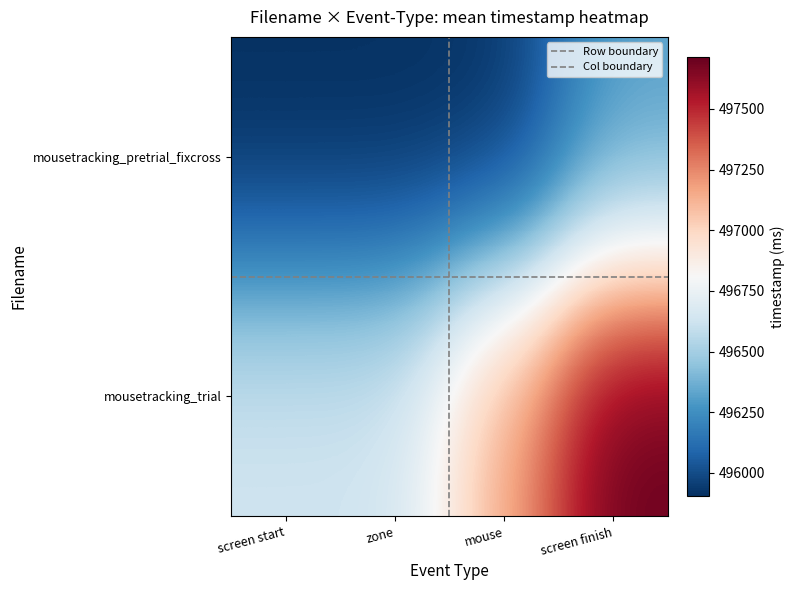

Where is mousetracking_trial nearest to the value 497174?

mouse